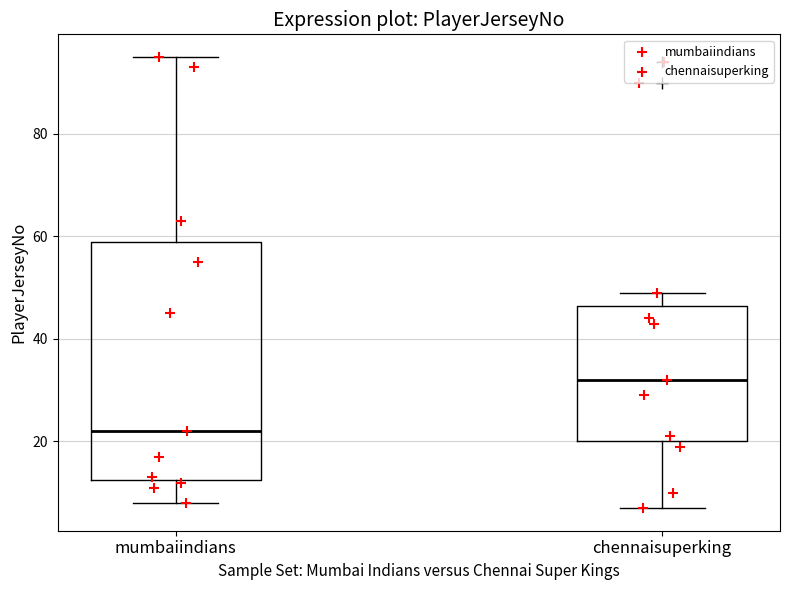

Which box's median line is the lowest?

mumbaiindians